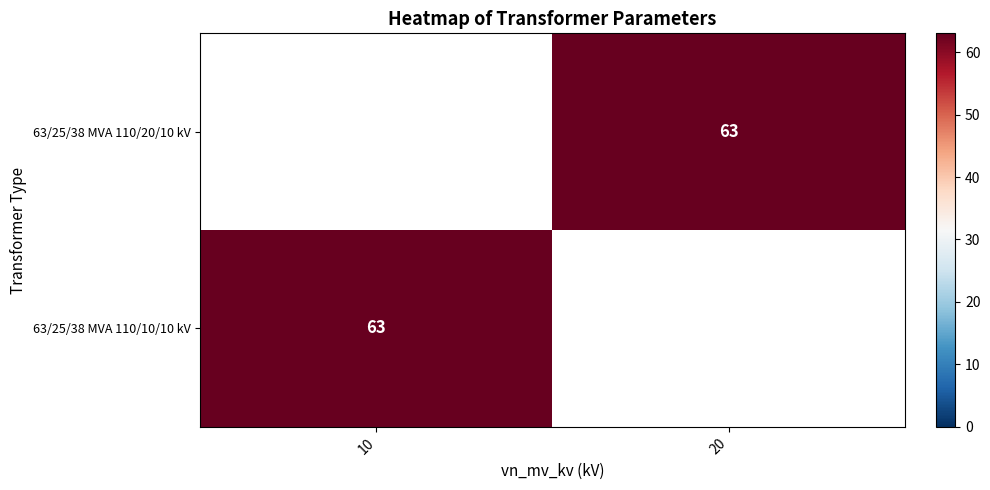

The 63/25/38 MVA 110/10/10 kV series shows 103 at 10. True or false?

False